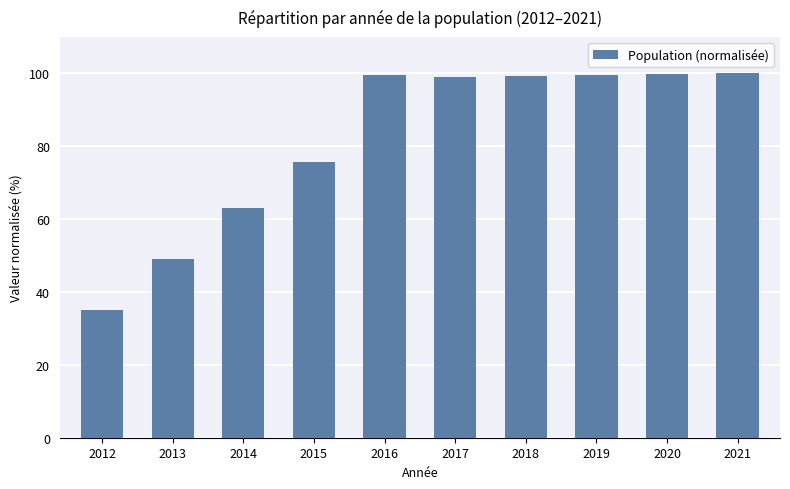

What is the average value?

82.0